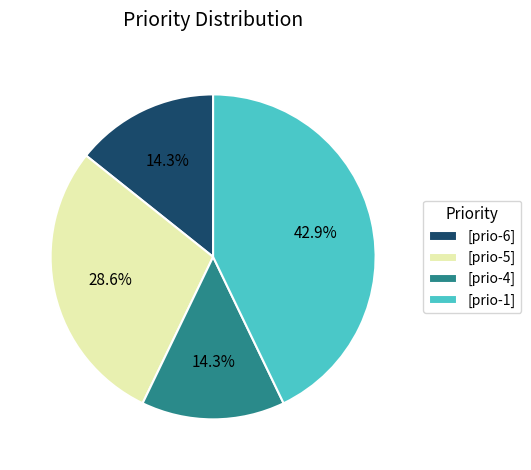

Which category has the biggest portion of the pie?

[prio-1]